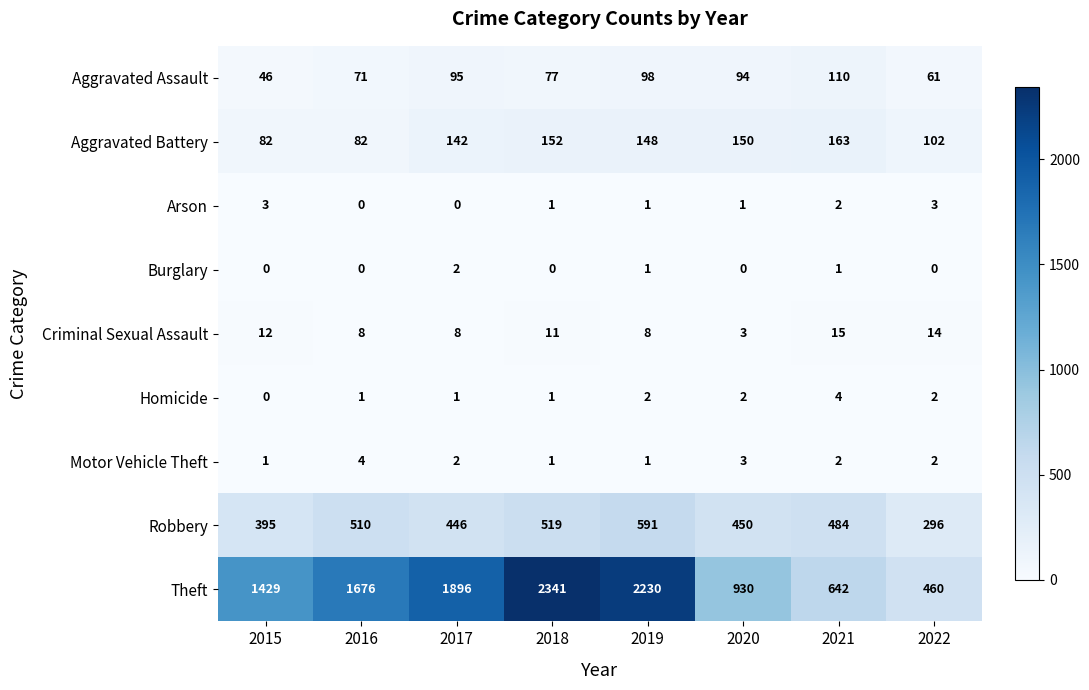

At which label does Aggravated Assault first exceed 94?

2017